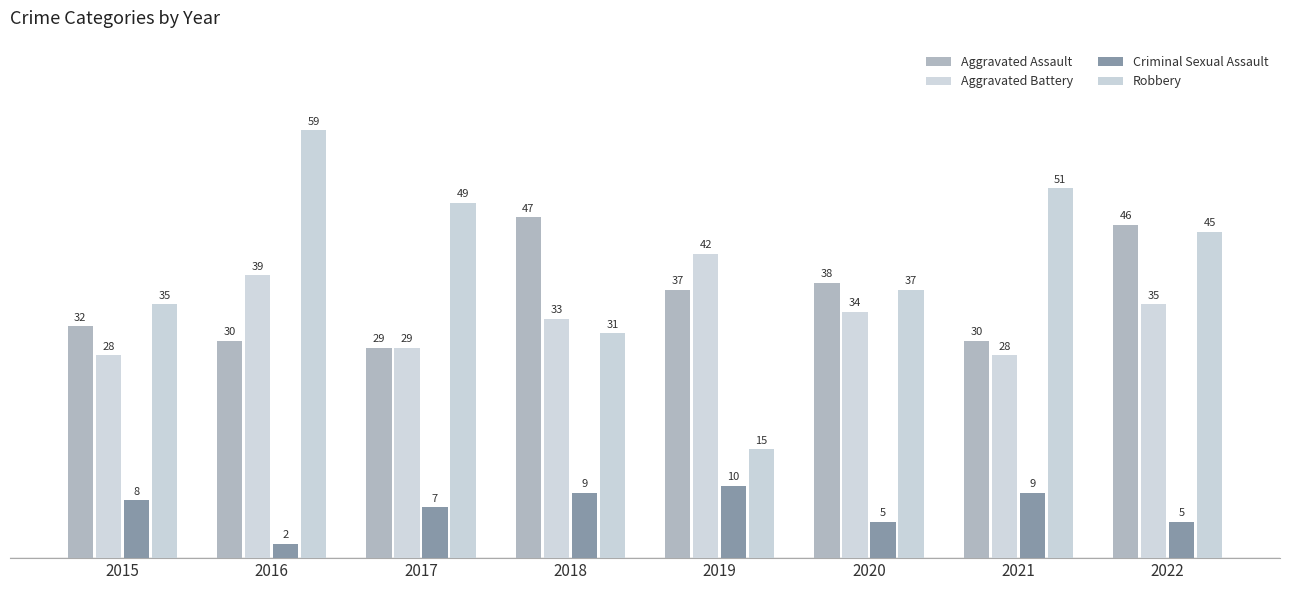

How many data points in Robbery are less than 45?

4